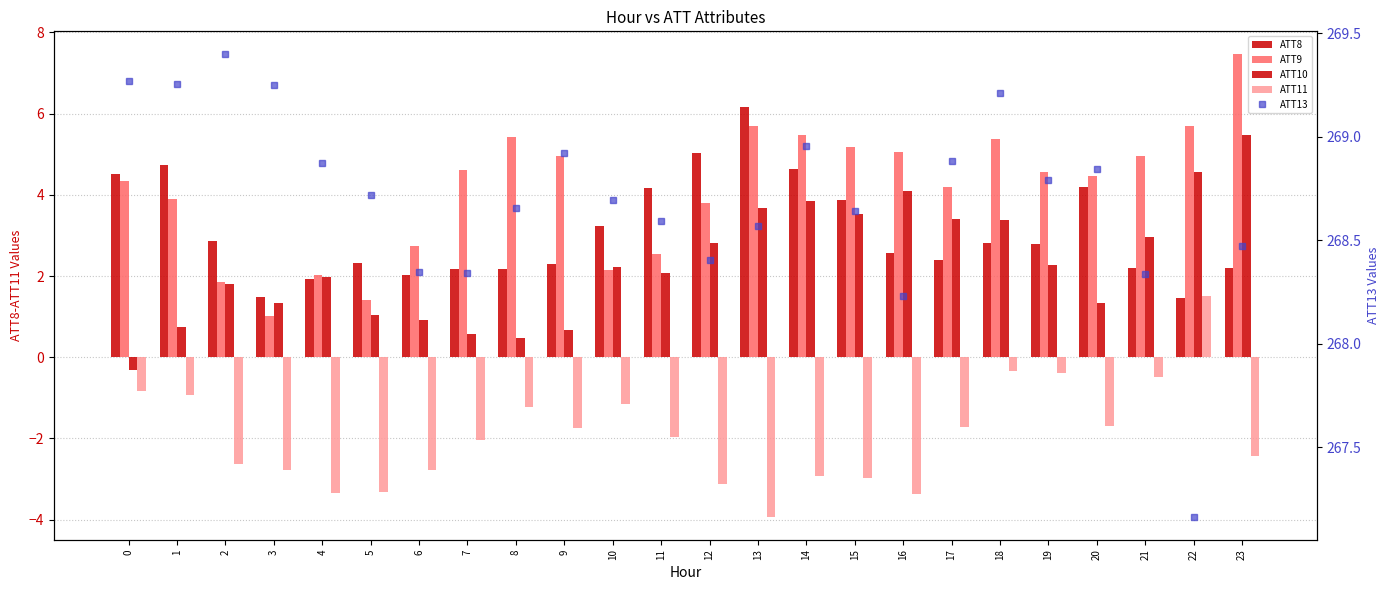

What are all the series names shown in the legend?

ATT8, ATT9, ATT10, ATT11, ATT13